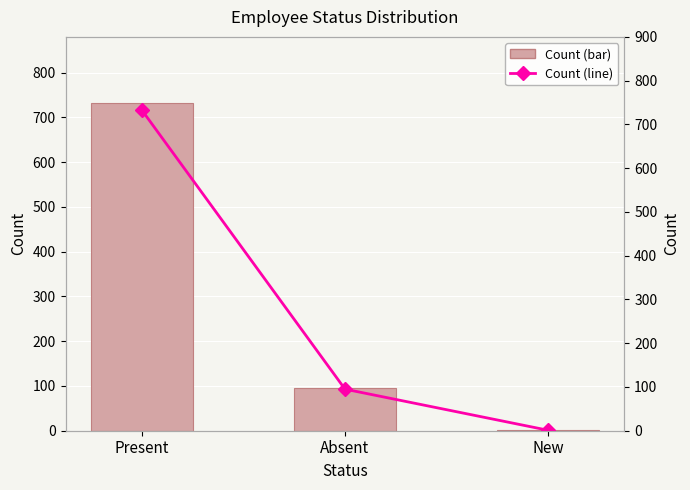

List the series in order of their peak value, highest first.

Count, Count (line)